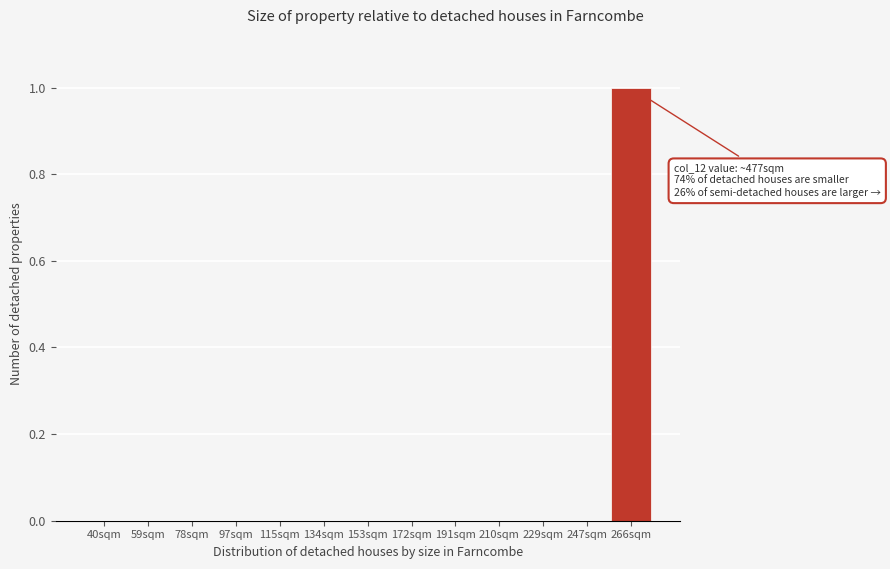

Reading right to left, list all the values displayed in this chart.

266sqm=1	247sqm=0	229sqm=0	210sqm=0	191sqm=0	172sqm=0	153sqm=0	134sqm=0	115sqm=0	97sqm=0	78sqm=0	59sqm=0	40sqm=0